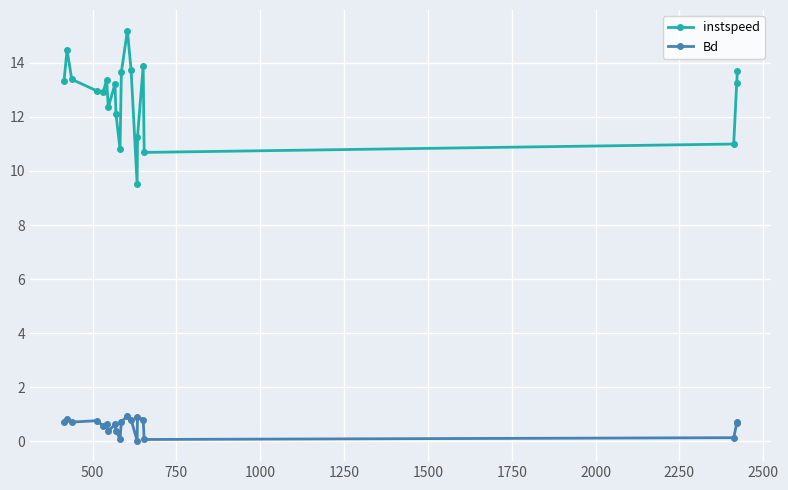

True or false: instspeed and Bd intersect in this chart.

False